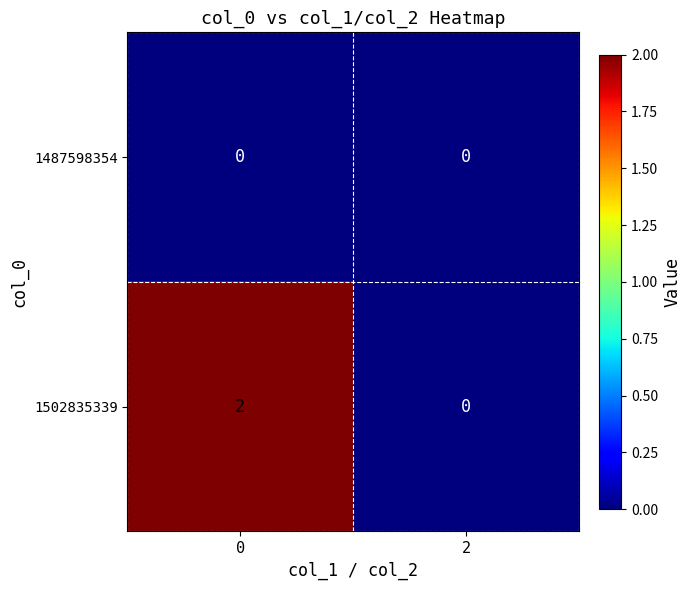

Rank the series by their maximum value, from lowest to highest.

1487598354, 1502835339